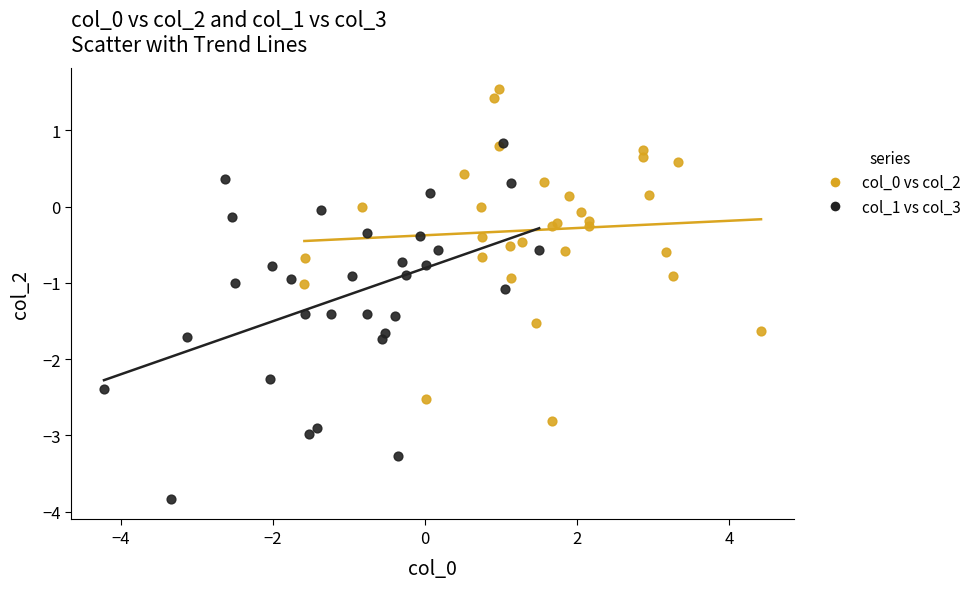

Which series reaches the minimum Y coordinate?

col_1 vs col_3